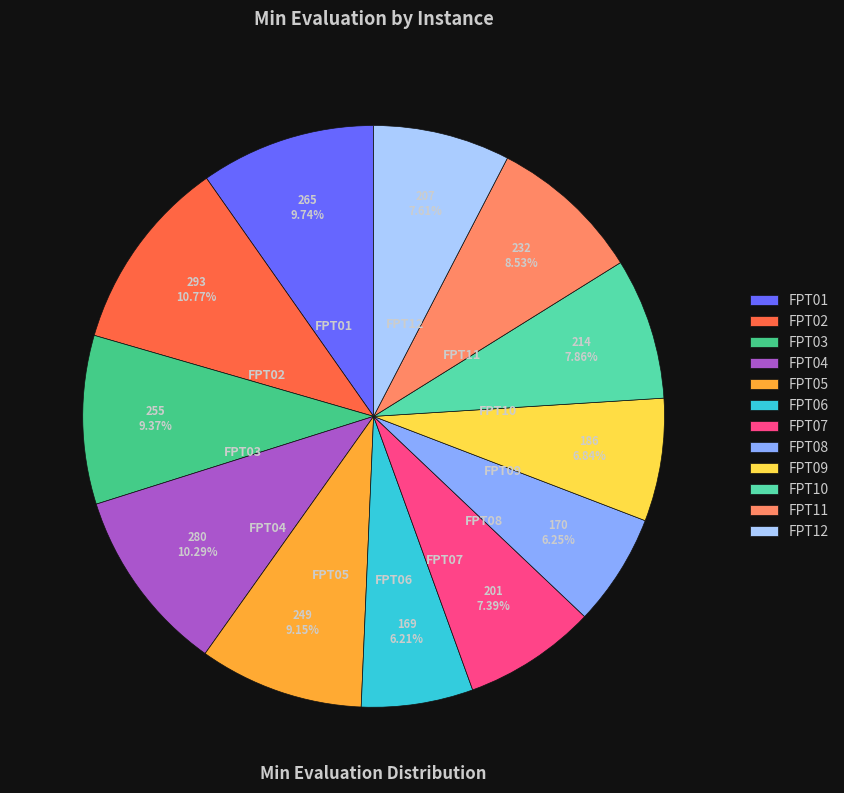

Is there a majority slice in this chart?

No